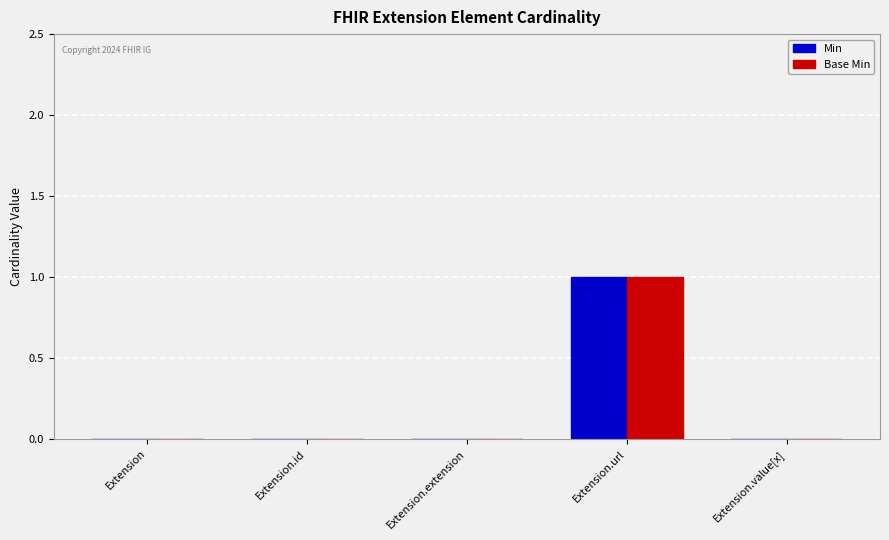

Count the Min values in the range 0 to 1.

5